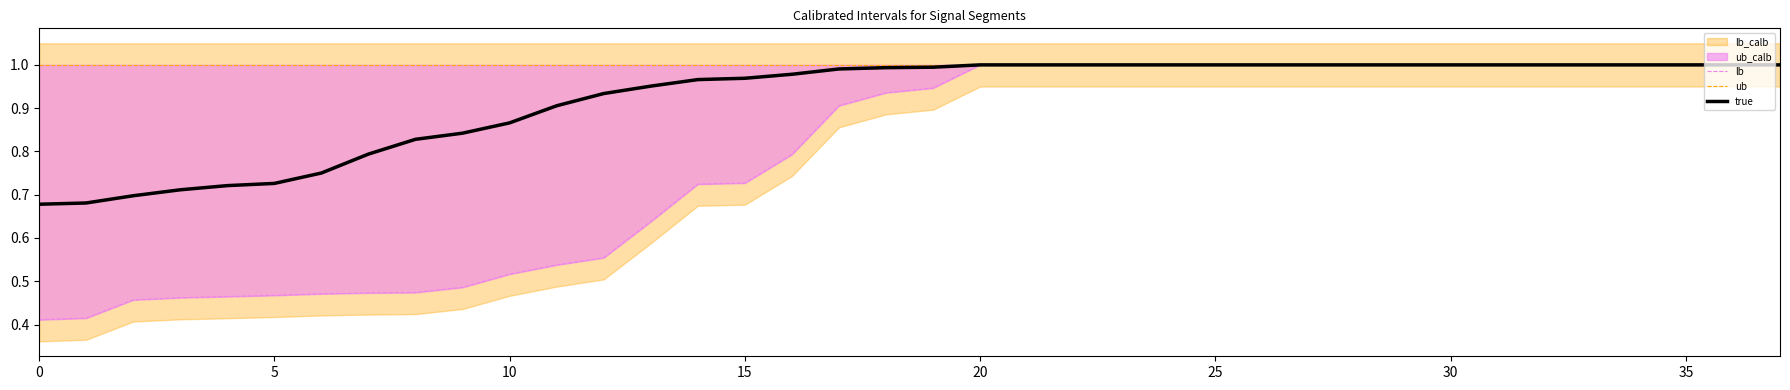

The true series shows 1.3 at 10. True or false?

False